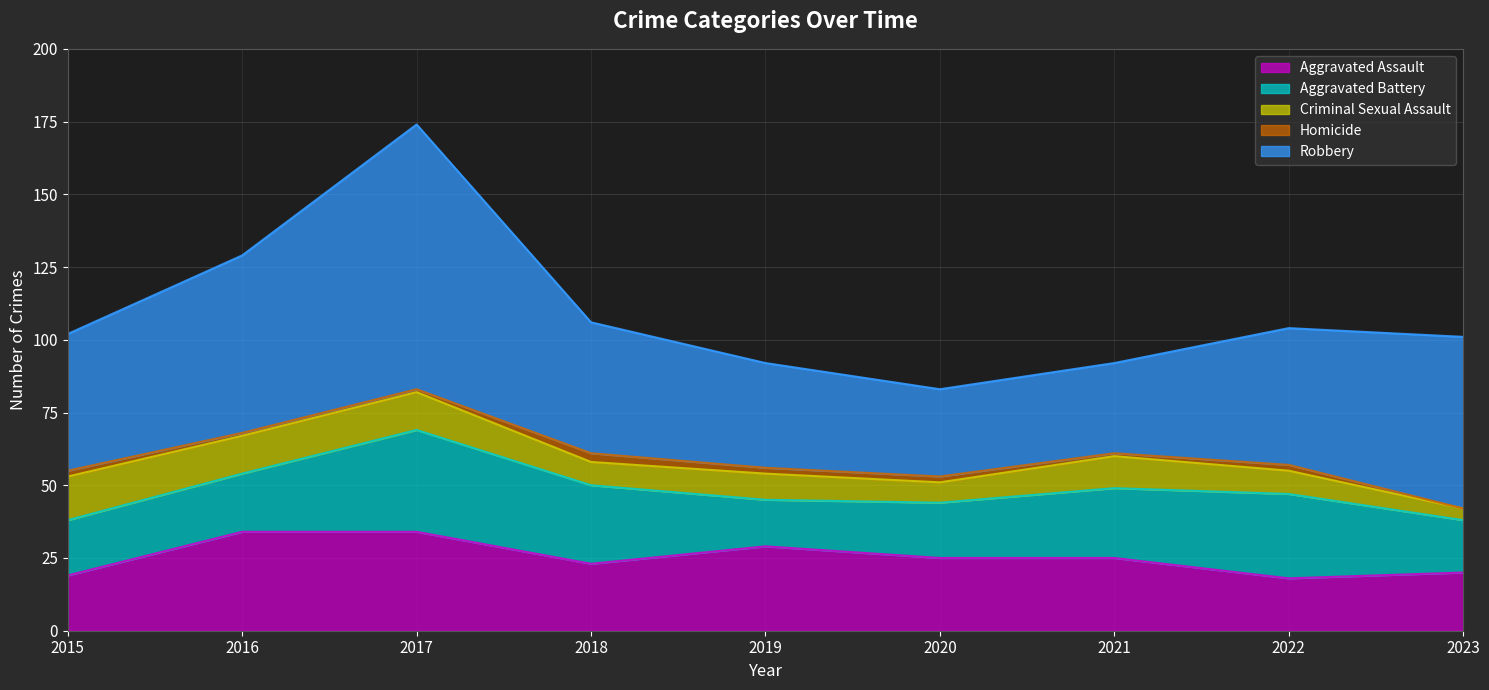

Which category has the highest value across all series?

2017